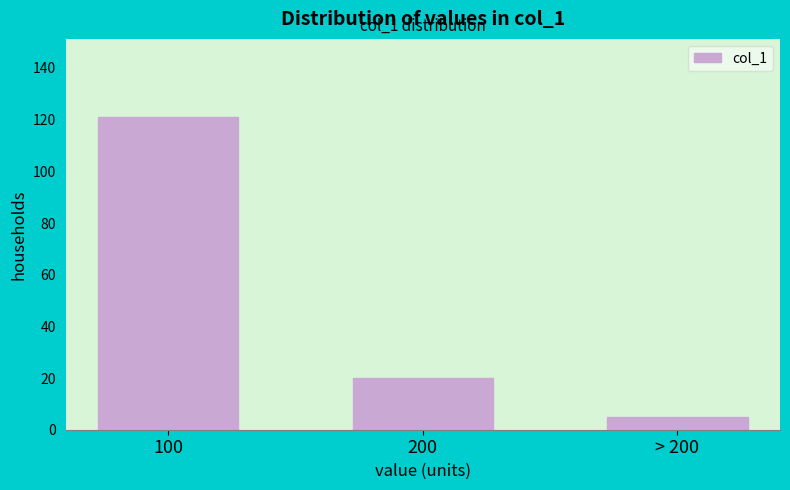

Reading left to right, what are all the values shown in this chart?

121	20	5